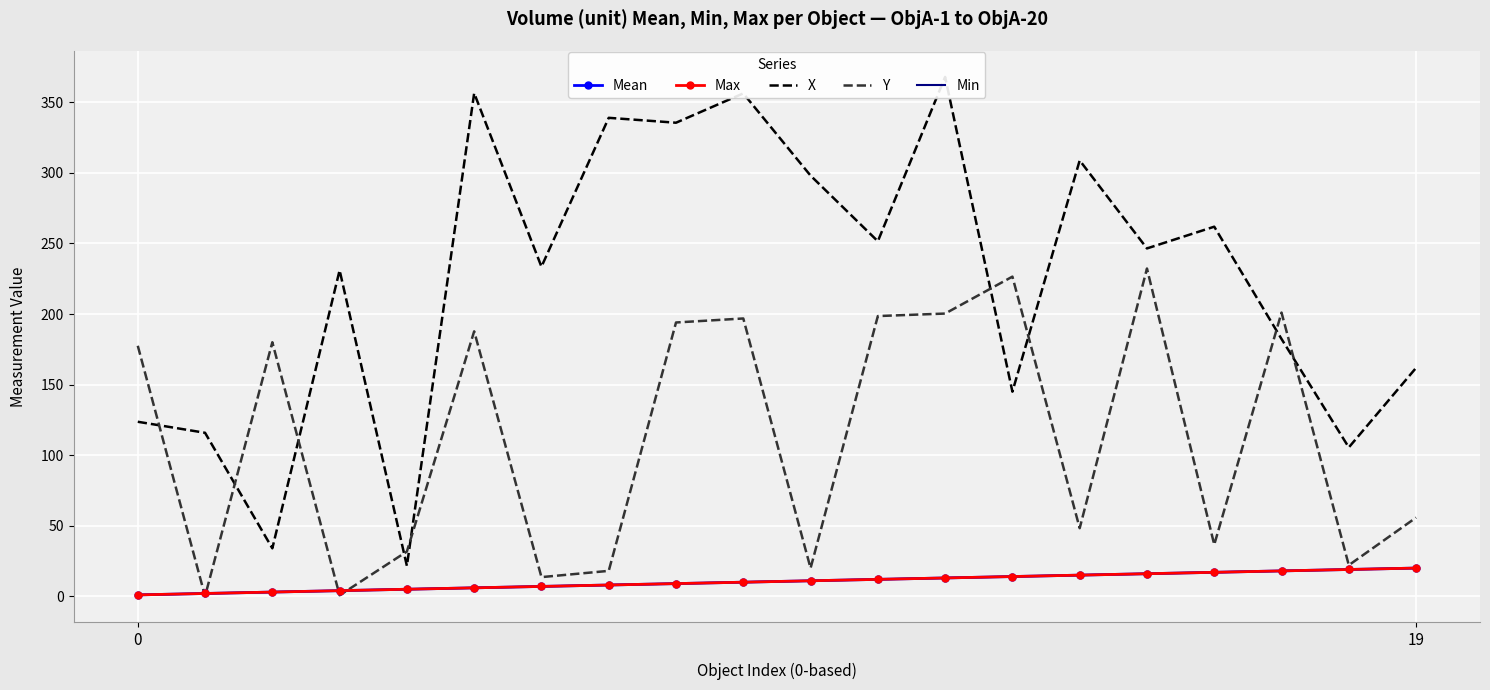

Rank the series at 8 from lowest to highest value.

Mean, Max, Min, Y, X